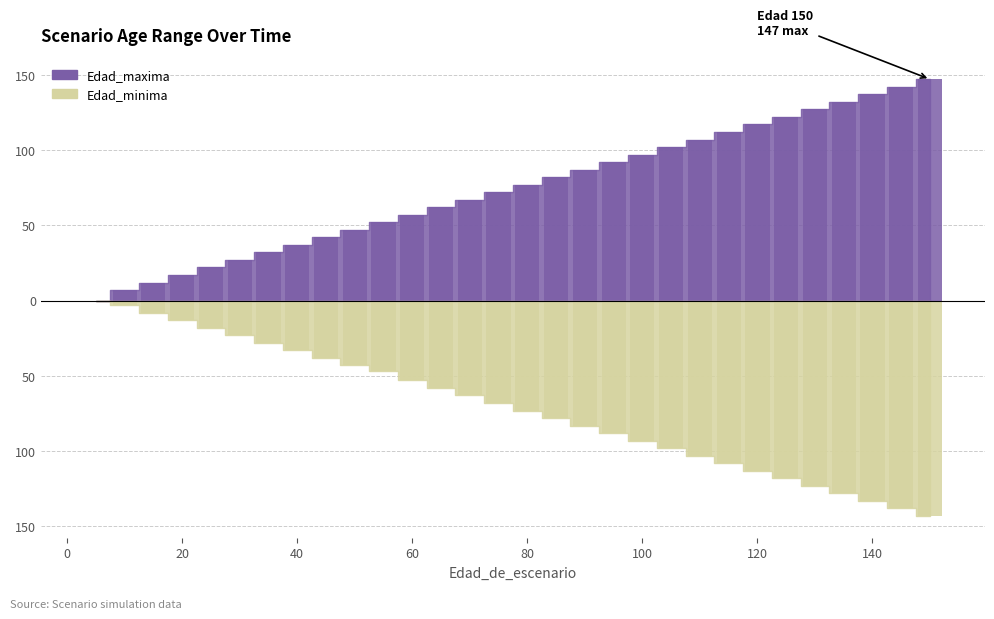

Reading left to right, transcribe all the data shown in this chart.

Edad_minima: 5=0	10=-3	15=-8	20=-13	25=-18	30=-23	35=-28	40=-33	45=-38	50=-43	55=-47	60=-53	65=-58	70=-63	75=-68	80=-73	85=-78	90=-83	95=-88	100=-93	105=-98	110=-103	115=-108	120=-113	125=-118	130=-123	135=-128	140=-133	145=-138	150=-143
Edad_maxima: 5=0	10=7	15=12	20=17	25=22	30=27	35=32	40=37	45=42	50=47	55=52	60=57	65=62	70=67	75=72	80=77	85=82	90=87	95=92	100=97	105=102	110=107	115=112	120=117	125=122	130=127	135=132	140=137	145=142	150=147